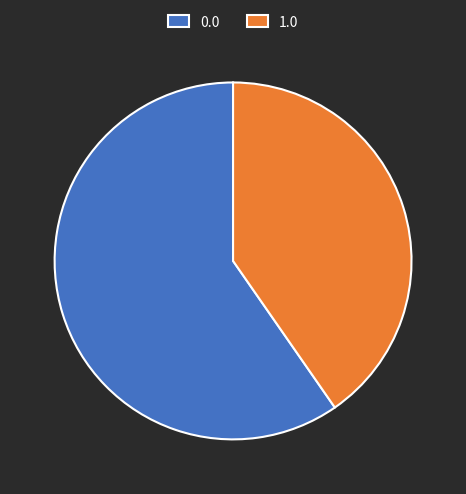

Is 1.0 the majority of the pie?

No